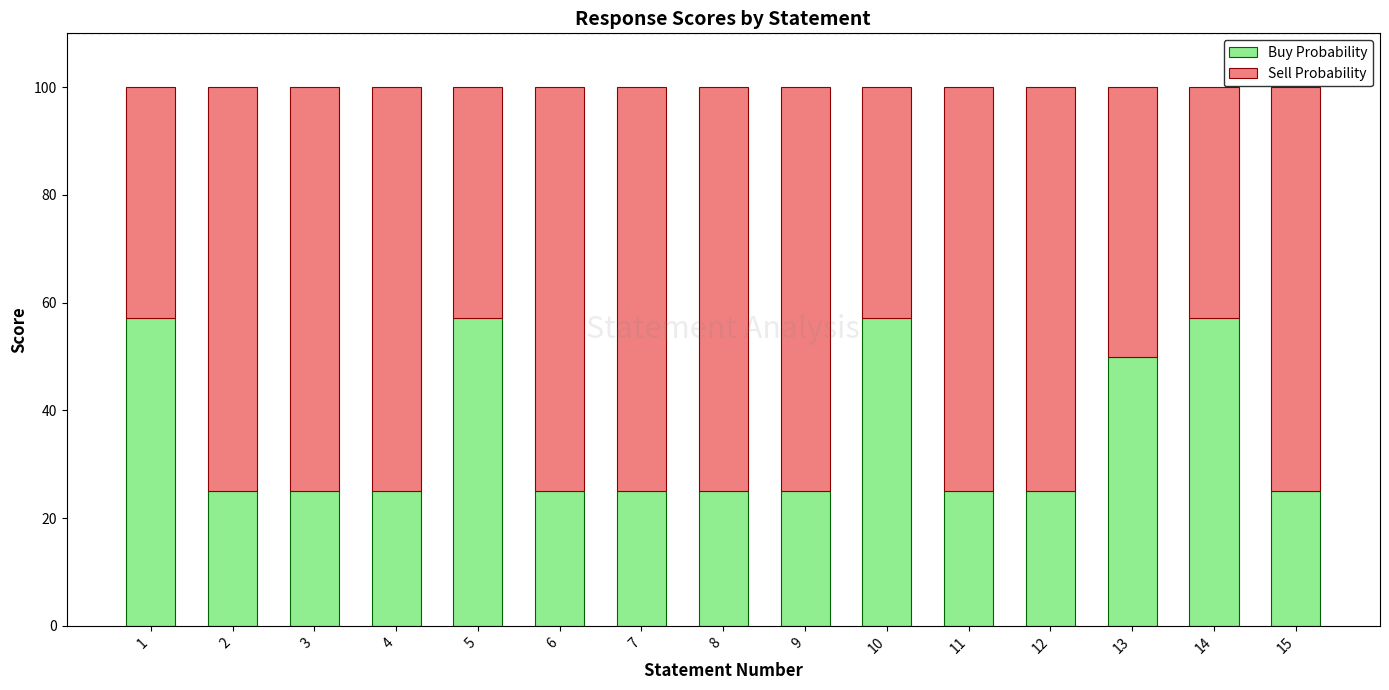

What is the difference between the maximum and minimum values in the Buy Probability series?

32.1